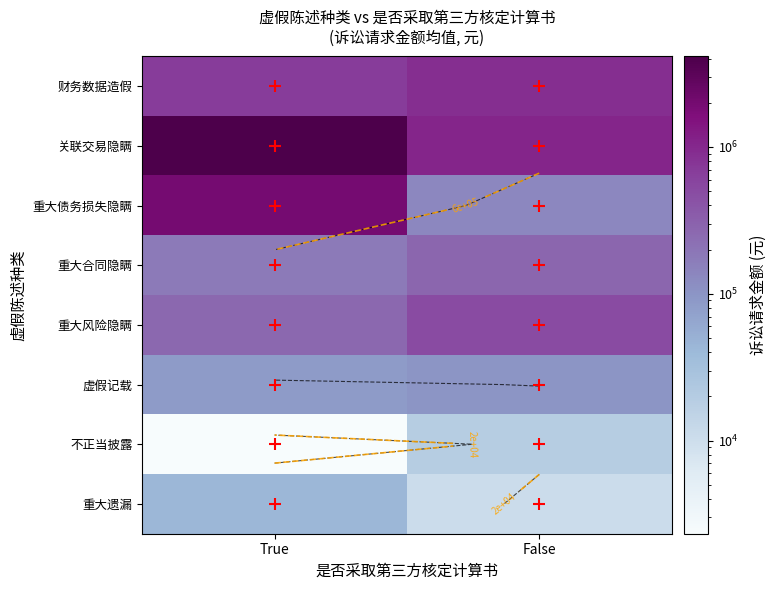

Which category has the highest value in the 财务数据造假 series?

False